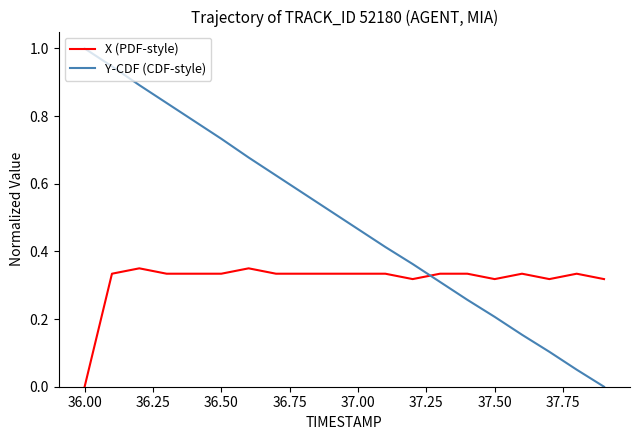

List the series in order of their overall mean, lowest first.

X (PDF-style), Y-CDF (CDF-style)